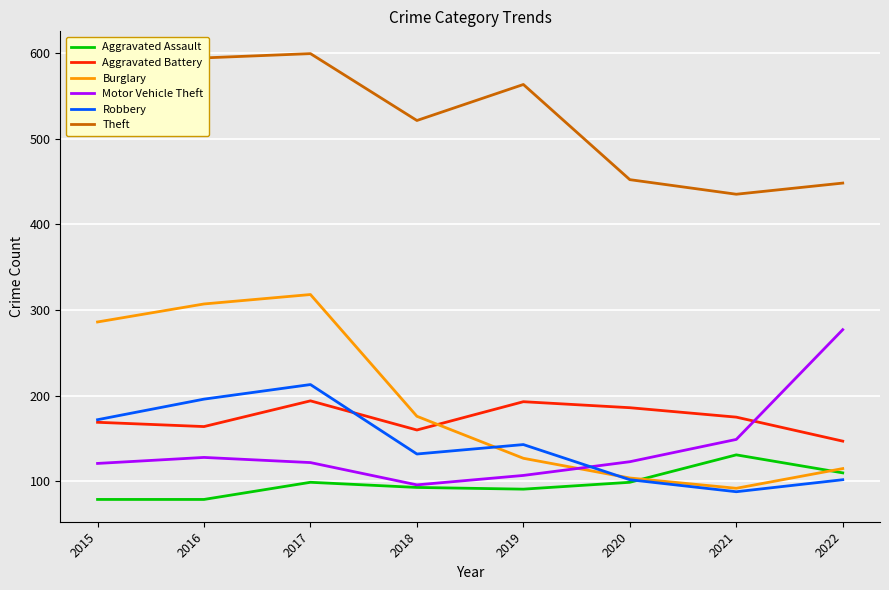

Which category has the lowest value in the Robbery series?

2021